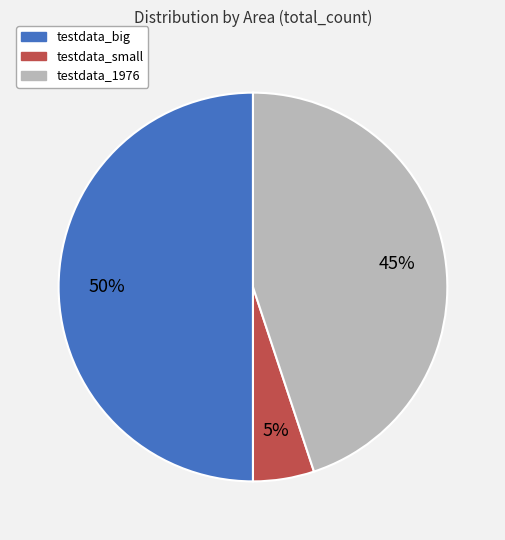

What is the smallest slice in the pie chart?

testdata_small